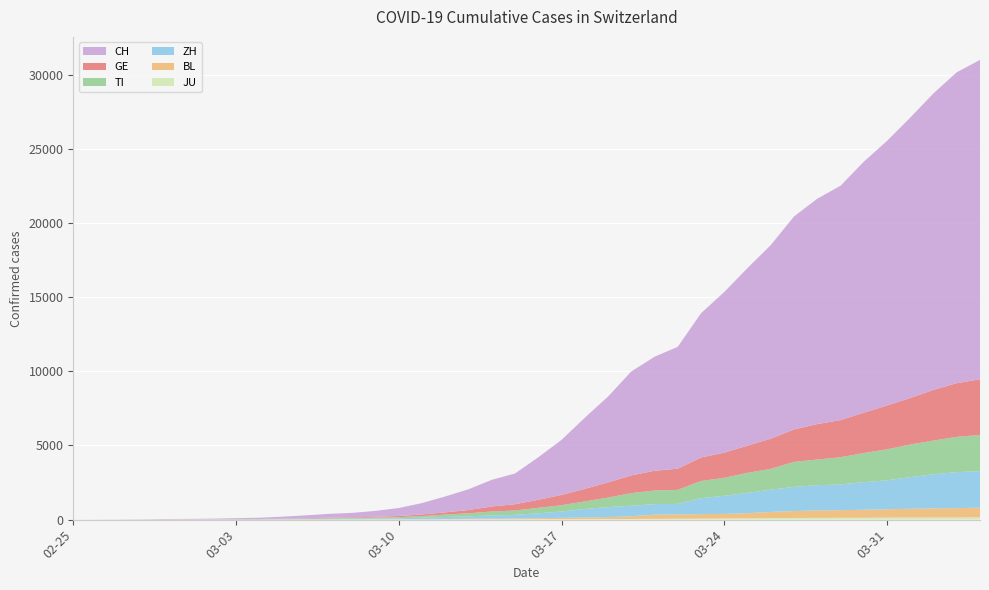

Reading left to right, what are all the values shown in this chart?

CH: 2020-02-25=0	2020-02-26=2	2020-02-27=6	2020-02-28=13	2020-02-29=23	2020-03-01=29	2020-03-02=40	2020-03-03=59	2020-03-04=83	2020-03-05=125	2020-03-06=197	2020-03-07=257	2020-03-08=303	2020-03-09=396	2020-03-10=542	2020-03-11=766	2020-03-12=1072	2020-03-13=1398	2020-03-14=1795	2020-03-15=2072	2020-03-16=2864	2020-03-17=3710	2020-03-18=4793	2020-03-19=5781	2020-03-20=7005	2020-03-21=7686	2020-03-22=8217	2020-03-23=9725	2020-03-24=10829	2020-03-25=11968	2020-03-26=13052	2020-03-27=14354	2020-03-28=15193	2020-03-29=15796	2020-03-30=16918	2020-03-31=17837	2020-04-01=18903	2020-04-02=19992	2020-04-03=20960	2020-04-04=21530
GE: 2020-02-25=0	2020-02-26=1	2020-02-27=1	2020-02-28=4	2020-02-29=8	2020-03-01=9	2020-03-02=10	2020-03-03=13	2020-03-04=14	2020-03-05=17	2020-03-06=25	2020-03-07=38	2020-03-08=40	2020-03-09=56	2020-03-10=76	2020-03-11=109	2020-03-12=150	2020-03-13=222	2020-03-14=340	2020-03-15=423	2020-03-16=544	2020-03-17=692	2020-03-18=848	2020-03-19=1027	2020-03-20=1194	2020-03-21=1331	2020-03-22=1430	2020-03-23=1582	2020-03-24=1699	2020-03-25=1837	2020-03-26=2033	2020-03-27=2190	2020-03-28=2393	2020-03-29=2505	2020-03-30=2721	2020-03-31=2958	2020-04-01=3137	2020-04-02=3420	2020-04-03=3621	2020-04-04=3753
TI: 2020-02-25=0	2020-02-26=1	2020-02-27=1	2020-02-28=1	2020-02-29=2	2020-03-01=2	2020-03-02=4	2020-03-03=8	2020-03-04=13	2020-03-05=25	2020-03-06=28	2020-03-07=41	2020-03-08=49	2020-03-09=61	2020-03-10=75	2020-03-11=108	2020-03-12=163	2020-03-13=206	2020-03-14=265	2020-03-15=293	2020-03-16=368	2020-03-17=426	2020-03-18=511	2020-03-19=638	2020-03-20=849	2020-03-21=916	2020-03-22=945	2020-03-23=1162	2020-03-24=1209	2020-03-25=1354	2020-03-26=1401	2020-03-27=1688	2020-03-28=1727	2020-03-29=1837	2020-03-30=1962	2020-03-31=2091	2020-04-01=2195	2020-04-02=2271	2020-04-03=2377	2020-04-04=2442
ZH: 2020-02-25=0	2020-02-26=0	2020-02-27=2	2020-02-28=2	2020-02-29=6	2020-03-01=7	2020-03-02=10	2020-03-03=13	2020-03-04=15	2020-03-05=23	2020-03-06=29	2020-03-07=34	2020-03-08=40	2020-03-09=49	2020-03-10=62	2020-03-11=101	2020-03-12=140	2020-03-13=163	2020-03-14=218	2020-03-15=250	2020-03-16=326	2020-03-17=429	2020-03-18=568	2020-03-19=679	2020-03-20=711	2020-03-21=711	2020-03-22=711	2020-03-23=1073	2020-03-24=1221	2020-03-25=1368	2020-03-26=1500	2020-03-27=1627	2020-03-28=1701	2020-03-29=1733	2020-03-30=1859	2020-03-31=1947	2020-04-01=2136	2020-04-02=2300	2020-04-03=2428	2020-04-04=2461
BL: 2020-02-25=0	2020-02-26=0	2020-02-27=0	2020-02-28=1	2020-02-29=2	2020-03-01=2	2020-03-02=2	2020-03-03=2	2020-03-04=2	2020-03-05=6	2020-03-06=6	2020-03-07=15	2020-03-08=19	2020-03-09=20	2020-03-10=22	2020-03-11=26	2020-03-12=26	2020-03-13=42	2020-03-14=47	2020-03-15=54	2020-03-16=76	2020-03-17=89	2020-03-18=116	2020-03-19=134	2020-03-20=184	2020-03-21=282	2020-03-22=289	2020-03-23=302	2020-03-24=306	2020-03-25=341	2020-03-26=422	2020-03-27=466	2020-03-28=502	2020-03-29=511	2020-03-30=539	2020-03-31=561	2020-04-01=588	2020-04-02=610	2020-04-03=625	2020-04-04=656
JU: 2020-02-25=0	2020-02-26=0	2020-02-27=1	2020-02-28=1	2020-02-29=1	2020-03-01=1	2020-03-02=1	2020-03-03=2	2020-03-04=2	2020-03-05=4	2020-03-06=4	2020-03-07=5	2020-03-08=5	2020-03-09=7	2020-03-10=7	2020-03-11=7	2020-03-12=12	2020-03-13=17	2020-03-14=18	2020-03-15=19	2020-03-16=25	2020-03-17=29	2020-03-18=32	2020-03-19=36	2020-03-20=44	2020-03-21=54	2020-03-22=61	2020-03-23=69	2020-03-24=82	2020-03-25=92	2020-03-26=100	2020-03-27=114	2020-03-28=119	2020-03-29=127	2020-03-30=128	2020-03-31=140	2020-04-01=145	2020-04-02=149	2020-04-03=149	2020-04-04=154